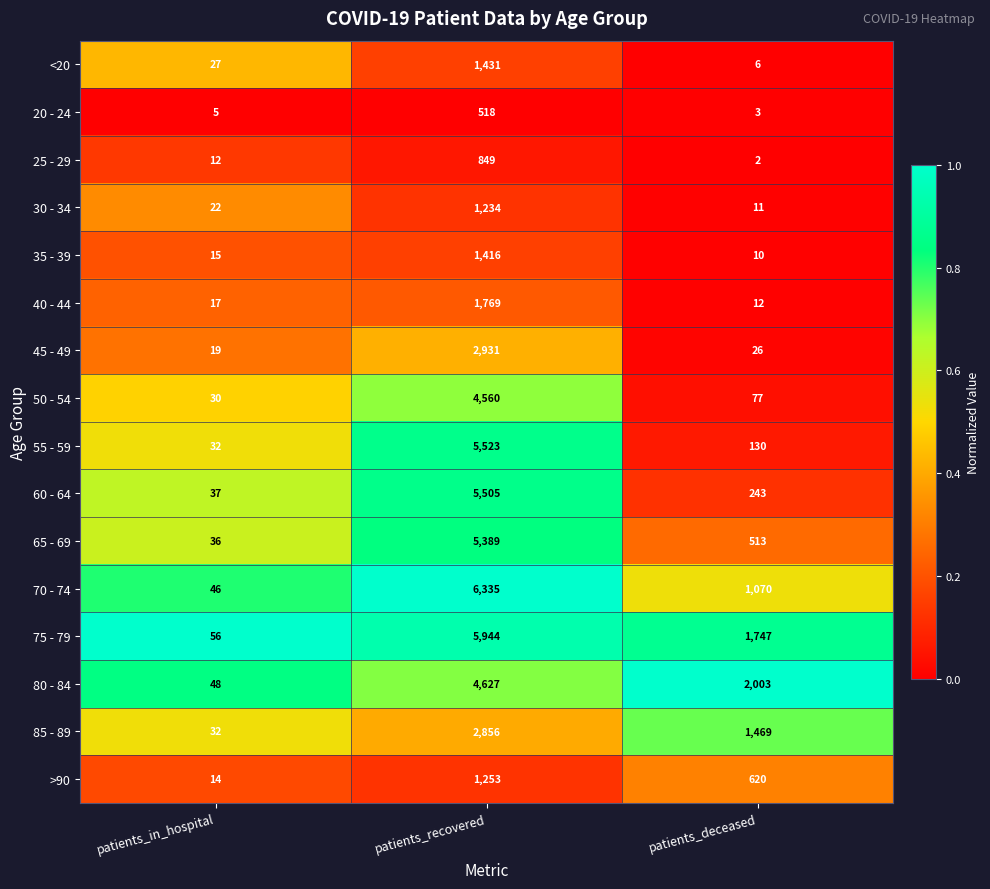

At which category does the chart reach its peak across all series?

patients_recovered